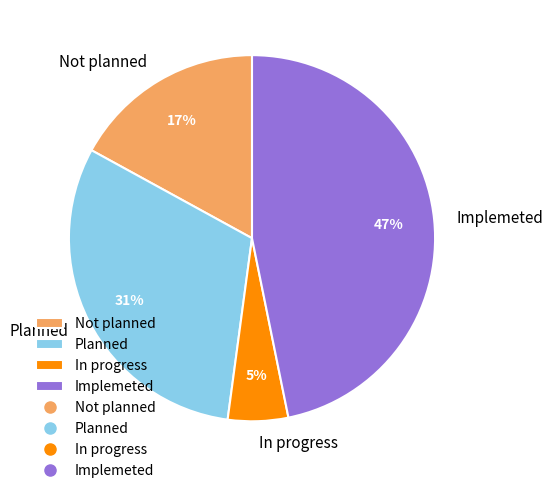

Is the sum of Planned and Implemeted greater than half?

Yes